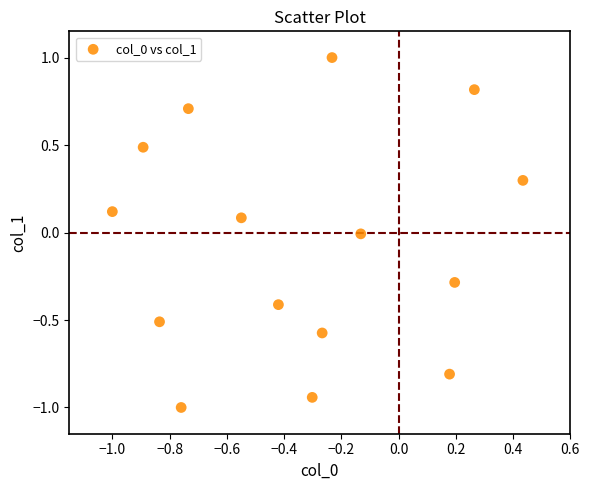

What is the range of X values (max minus min)?

1.4